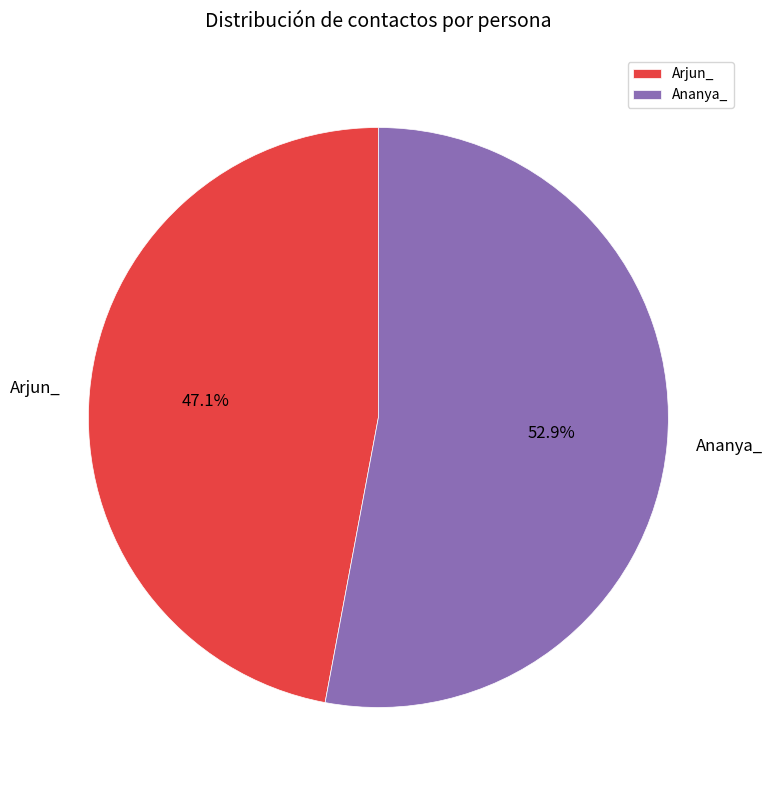

Do Arjun_ and Ananya_ together represent more than half of the pie?

Yes